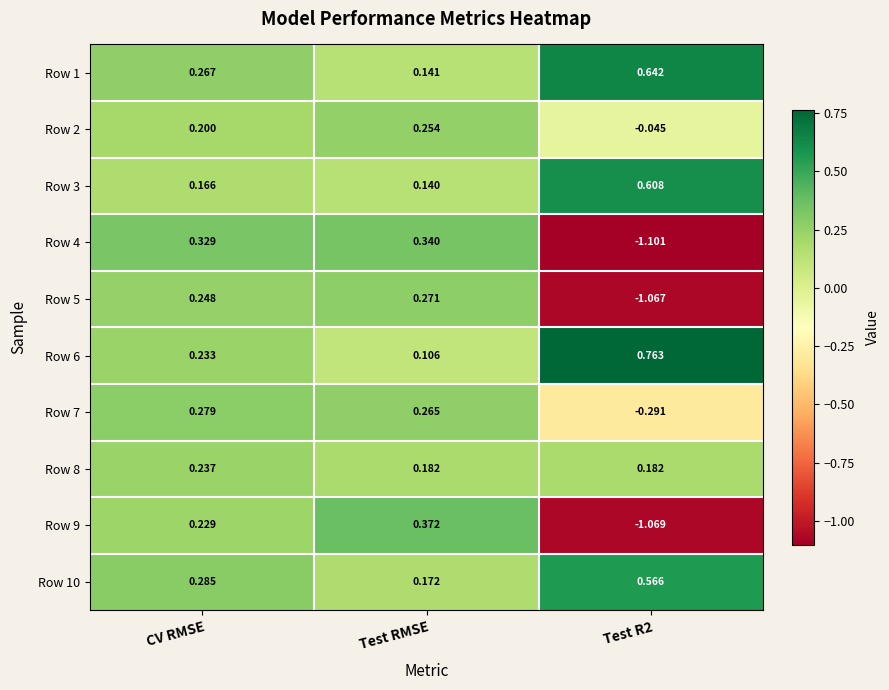

Where is Row 3 nearest to the value 0?

Test RMSE